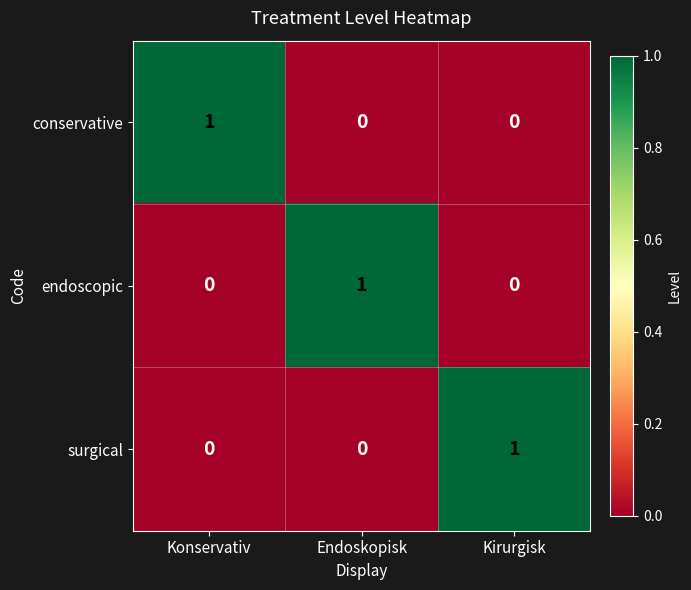

Count the surgical values in the range 0 to 1.

3